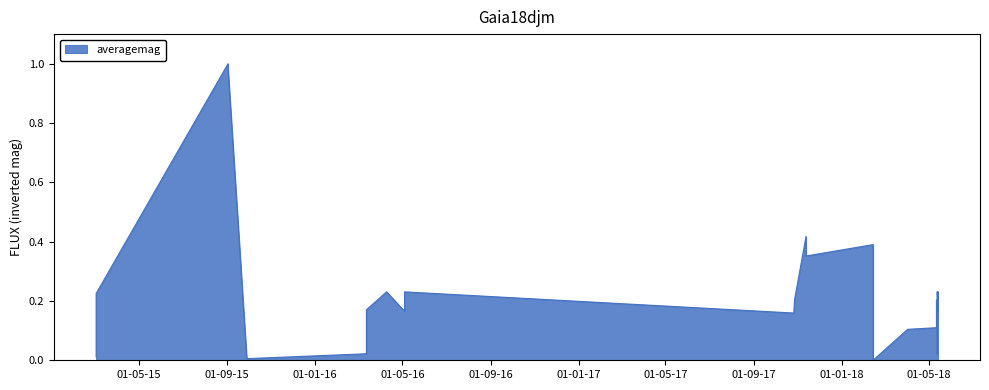

What is the maximum value shown in the chart?

1.0